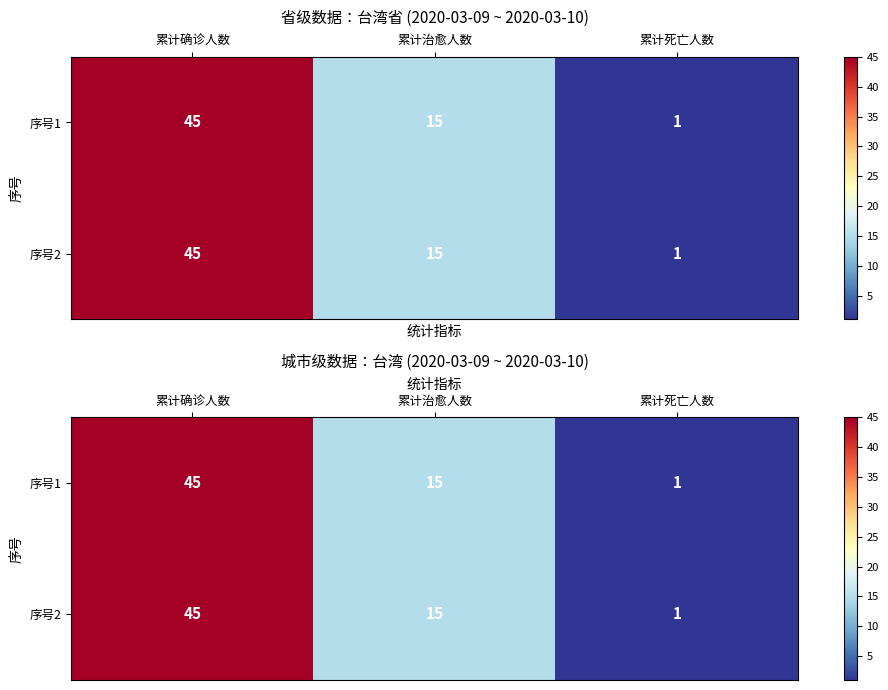

The value of 序号1 at 累计确诊人数 is 45. True or false?

True